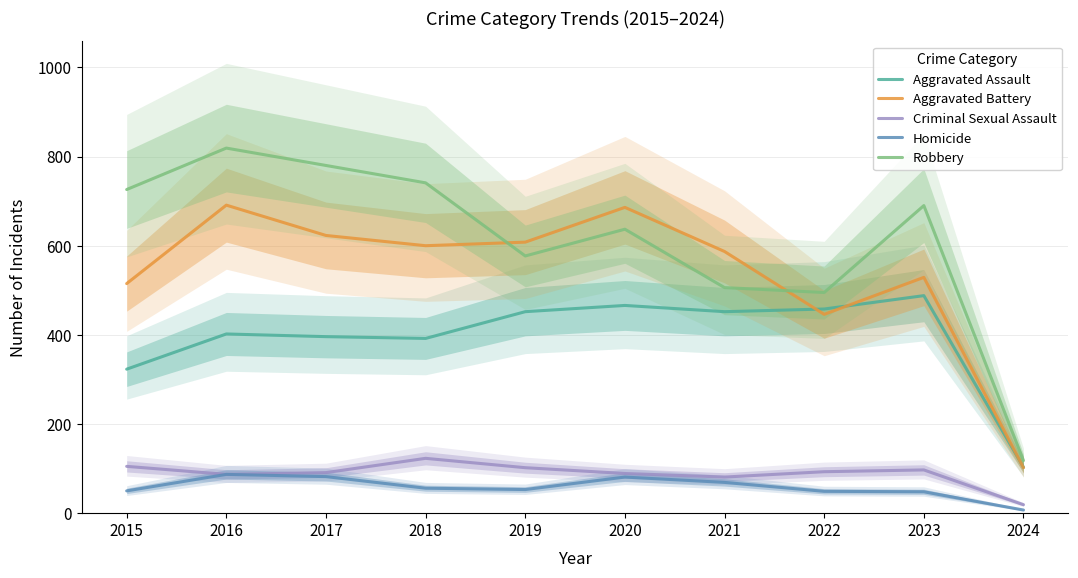

What is the lowest value of the Aggravated Battery series?

102